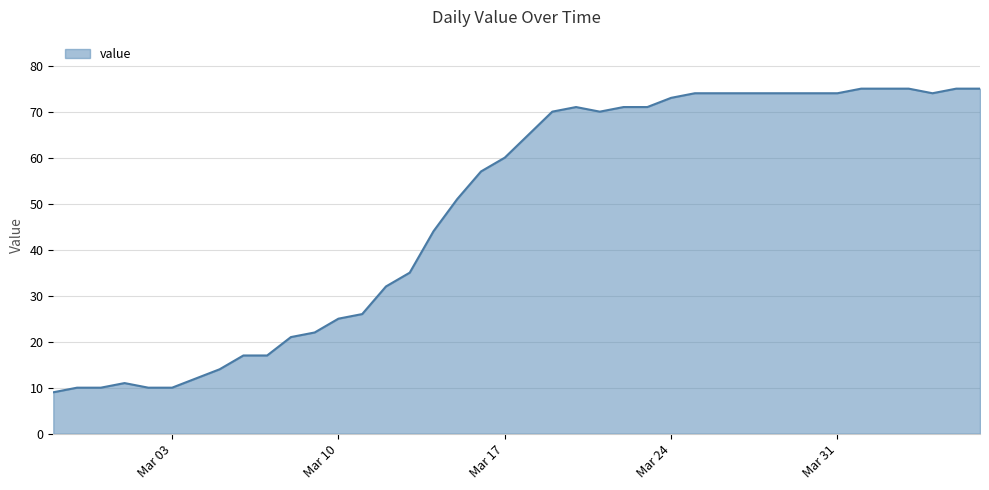

What is the difference between the maximum and minimum values?

66